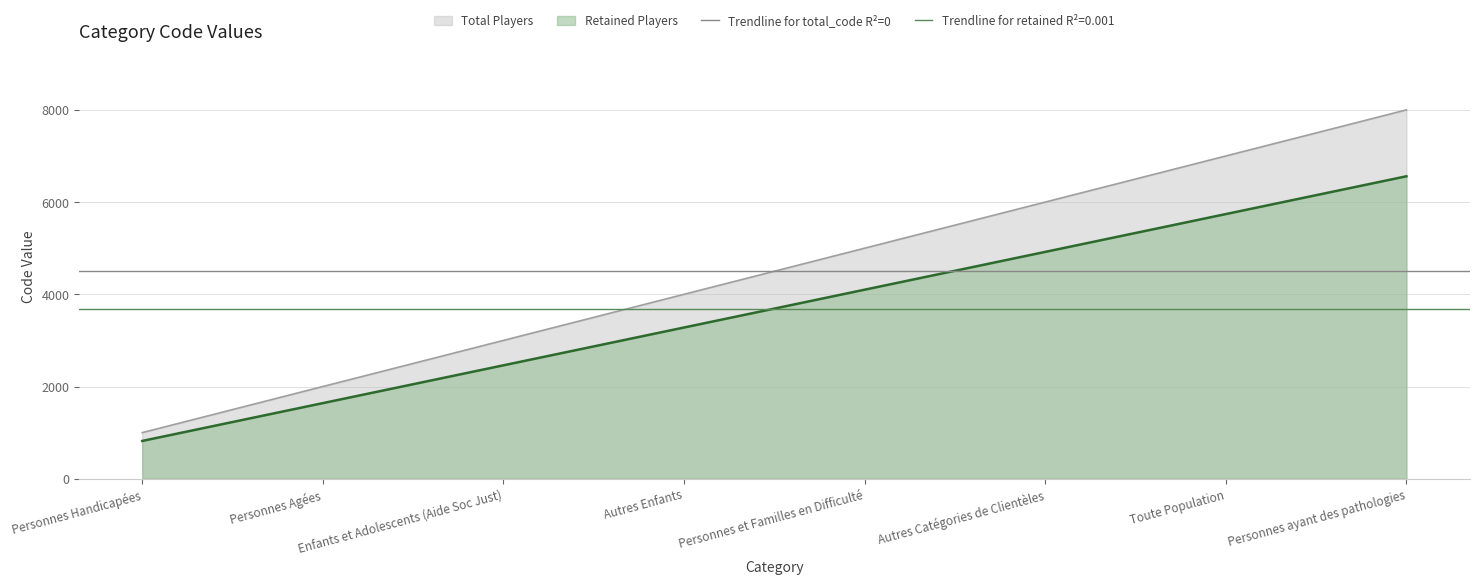

How many data points in Retained Players are less than 4100?

4